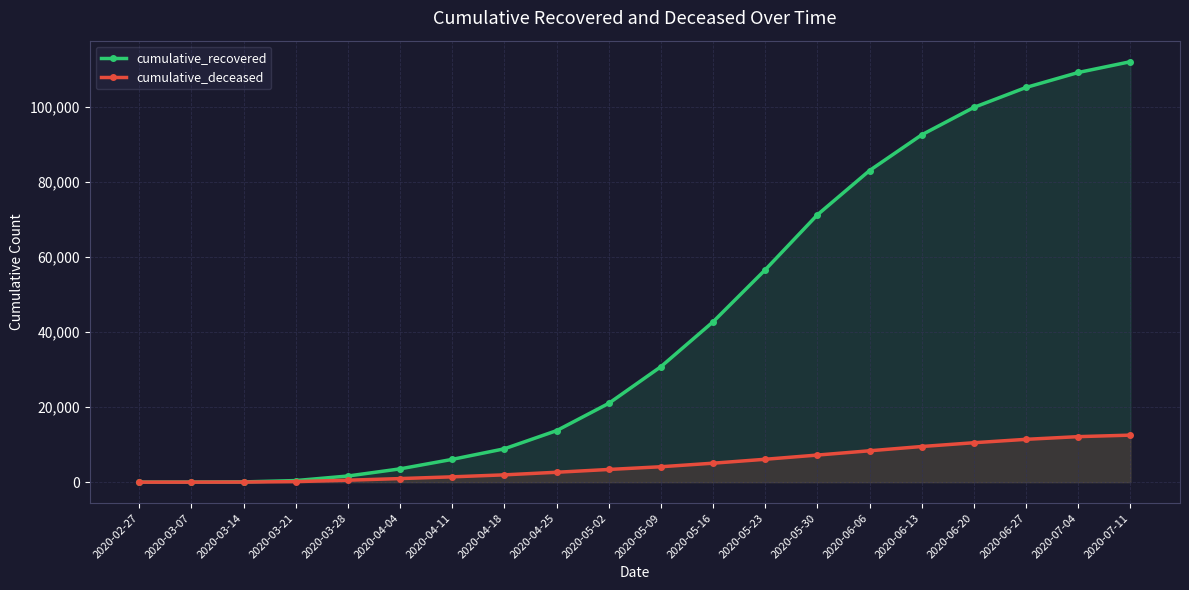

The cumulative_recovered series shows 35384 at 2020-06-20. True or false?

False